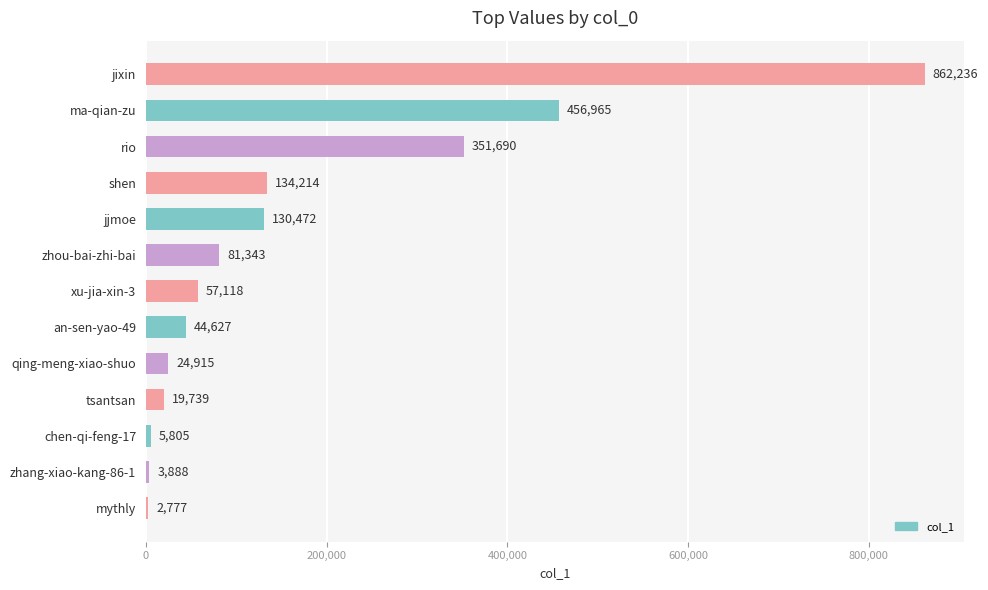

What is the sum of all values?

2175789